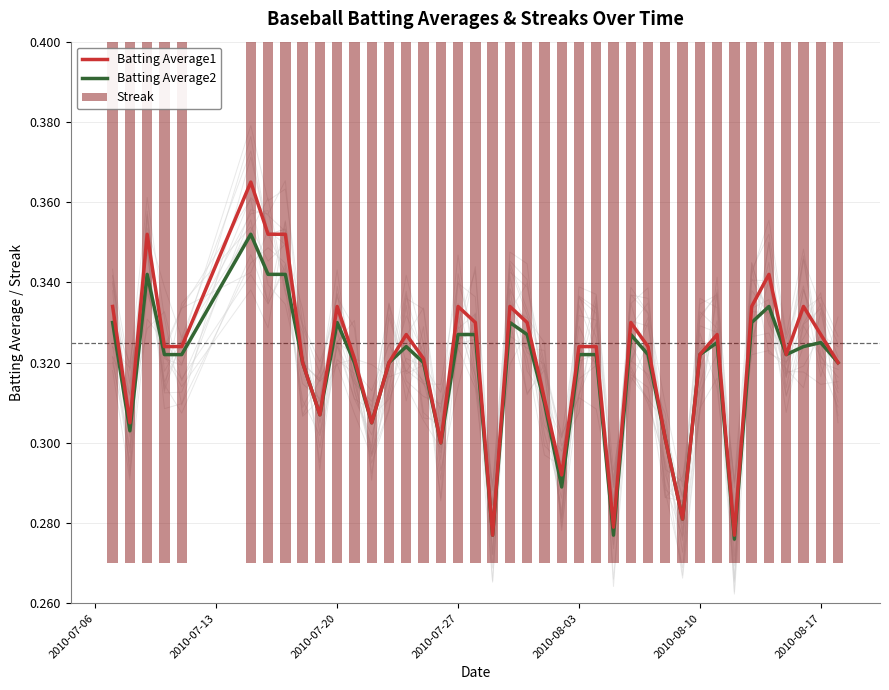

What are all the series names shown in the legend?

Batting Average1, Batting Average2, Streak